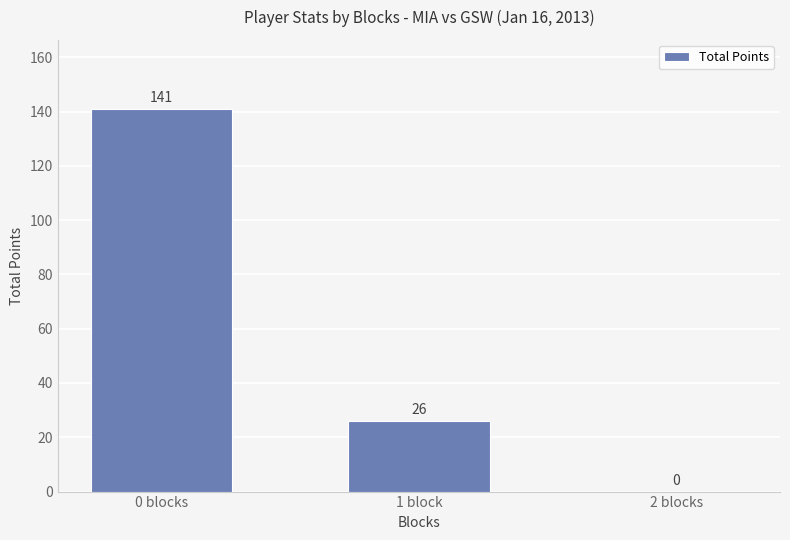

Reading right to left, list all the values displayed in this chart.

0	26	141